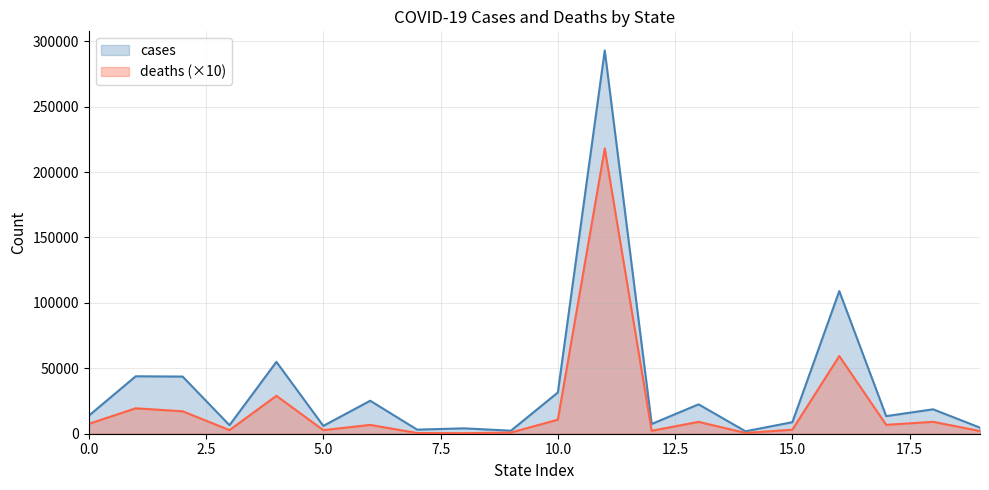

What is the highest value of the deaths series?

218040